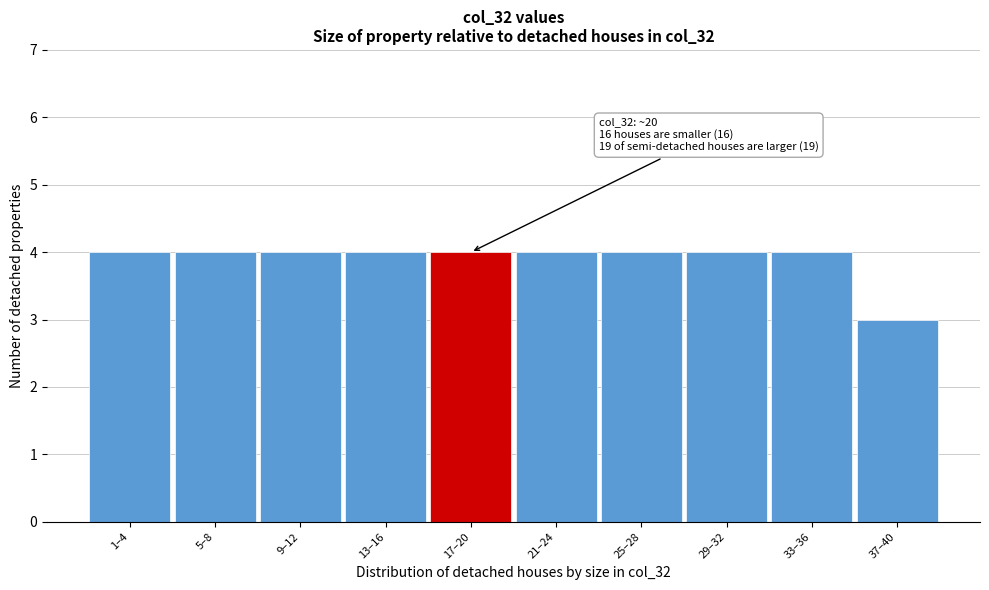

Reading left to right, list all the values displayed in this chart.

4	4	4	4	4	4	4	4	4	3